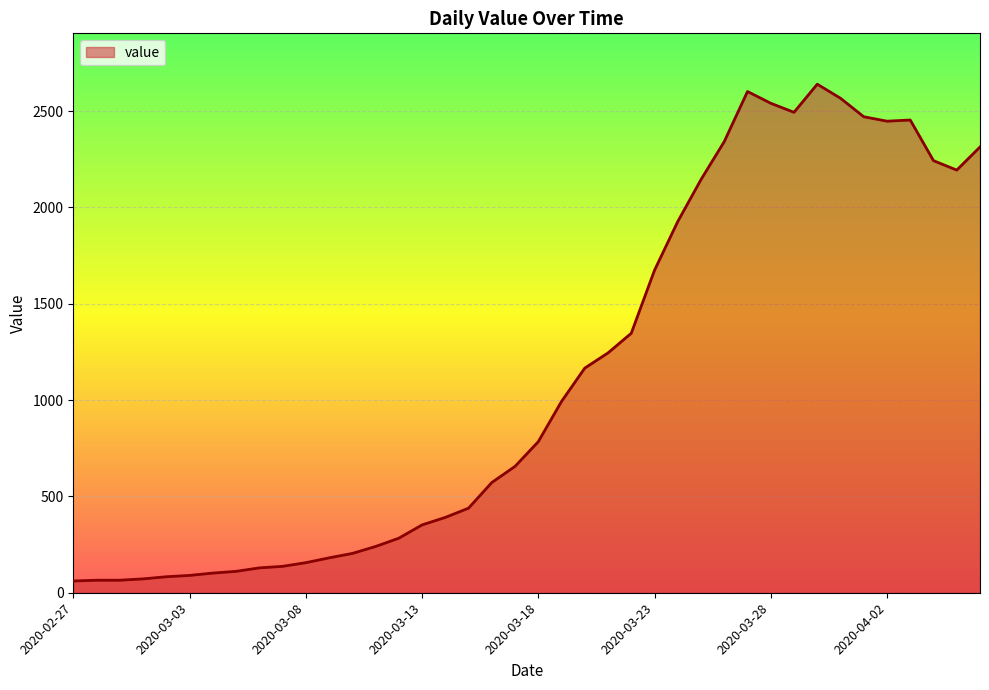

What is the minimum value shown in the chart?

61